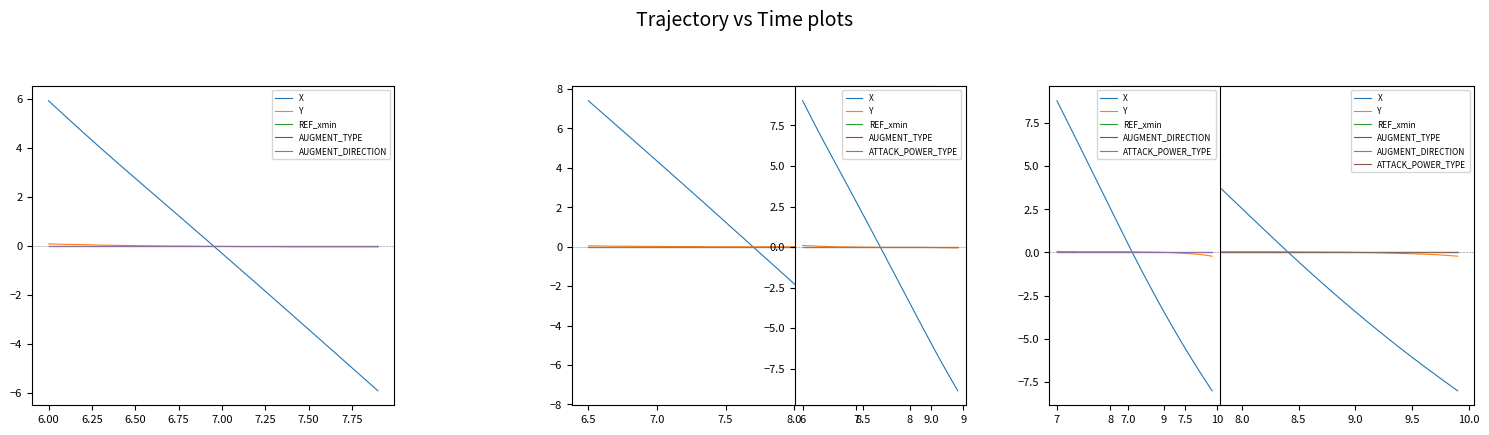

The REF_xmin series shows -0.0 at 6.75. True or false?

True